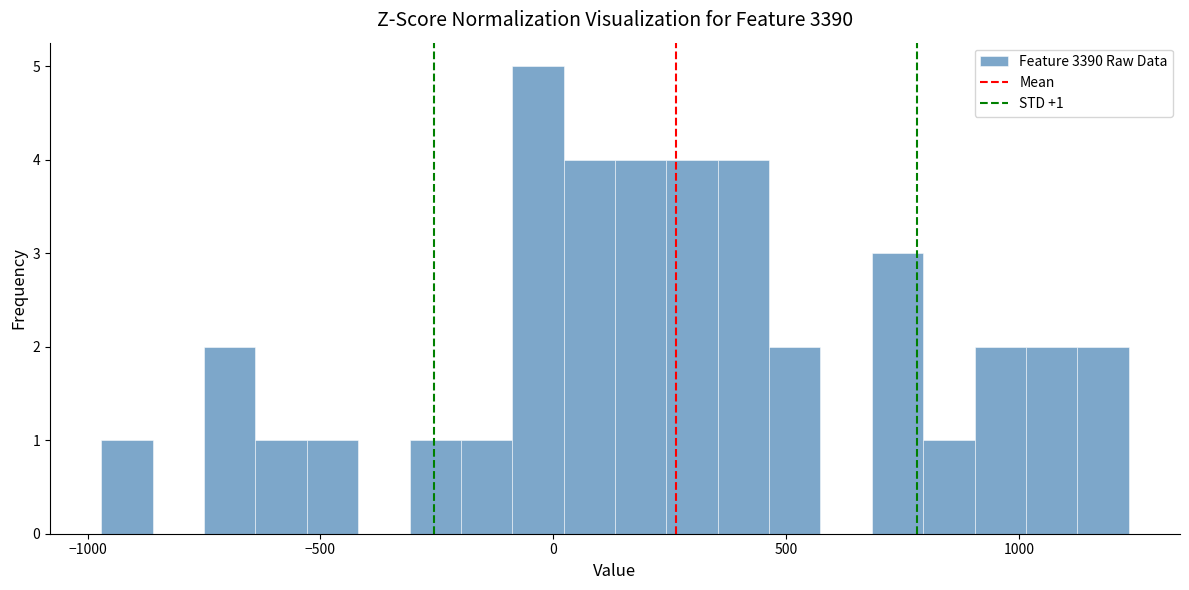

Read against the x-axis, roughly where is the centre of the tallest bar?

-50